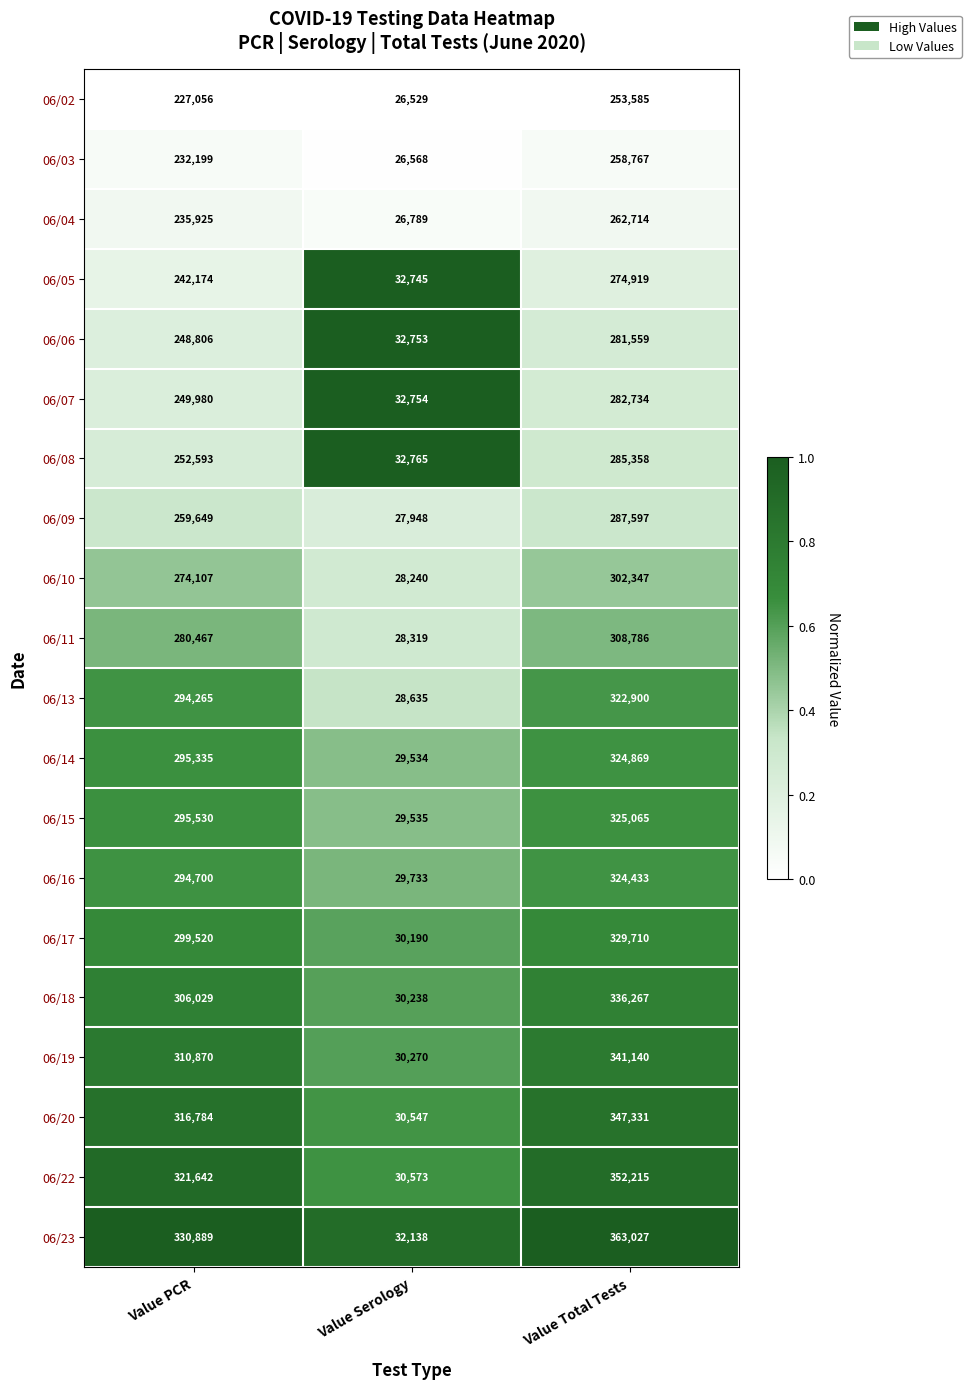

What is the maximum value shown in the chart?

363027